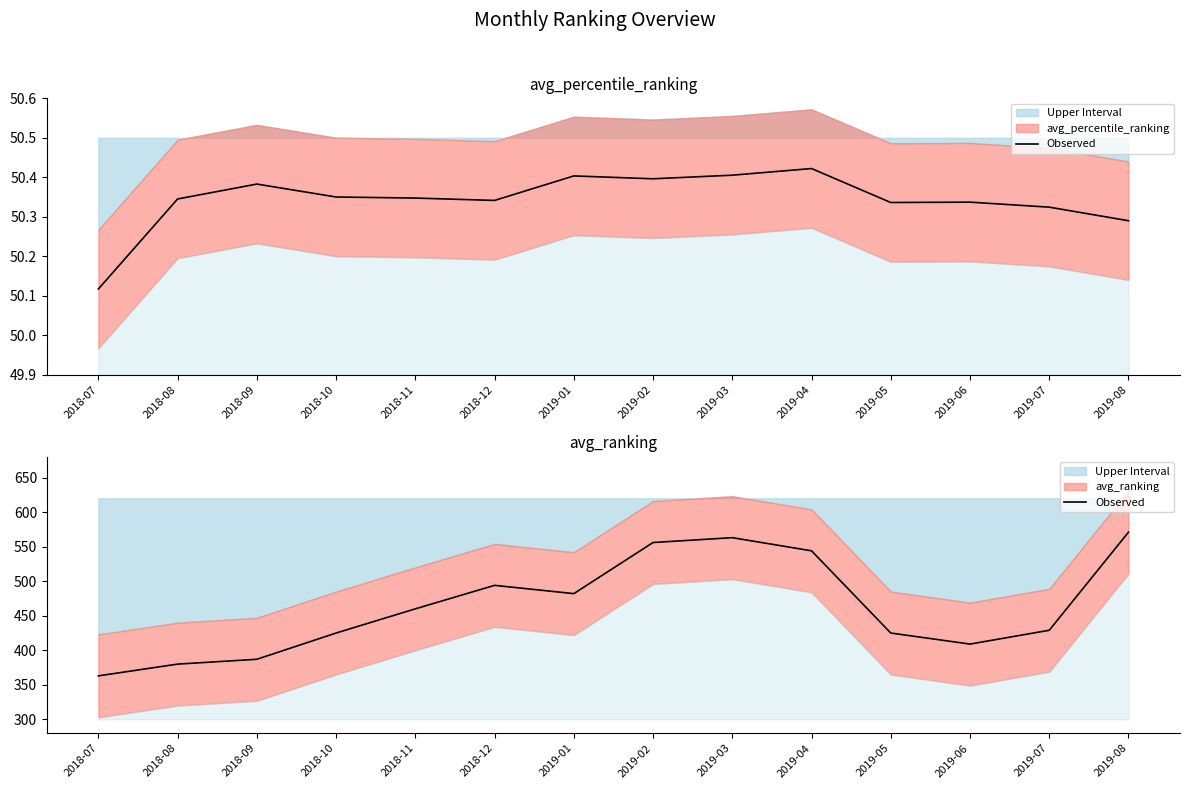

Rank the categories by value from lowest to highest.

2018-07, 2018-08, 2018-09, 2019-06, 2018-10, 2019-05, 2019-07, 2018-11, 2019-01, 2018-12, 2019-04, 2019-02, 2019-03, 2019-08